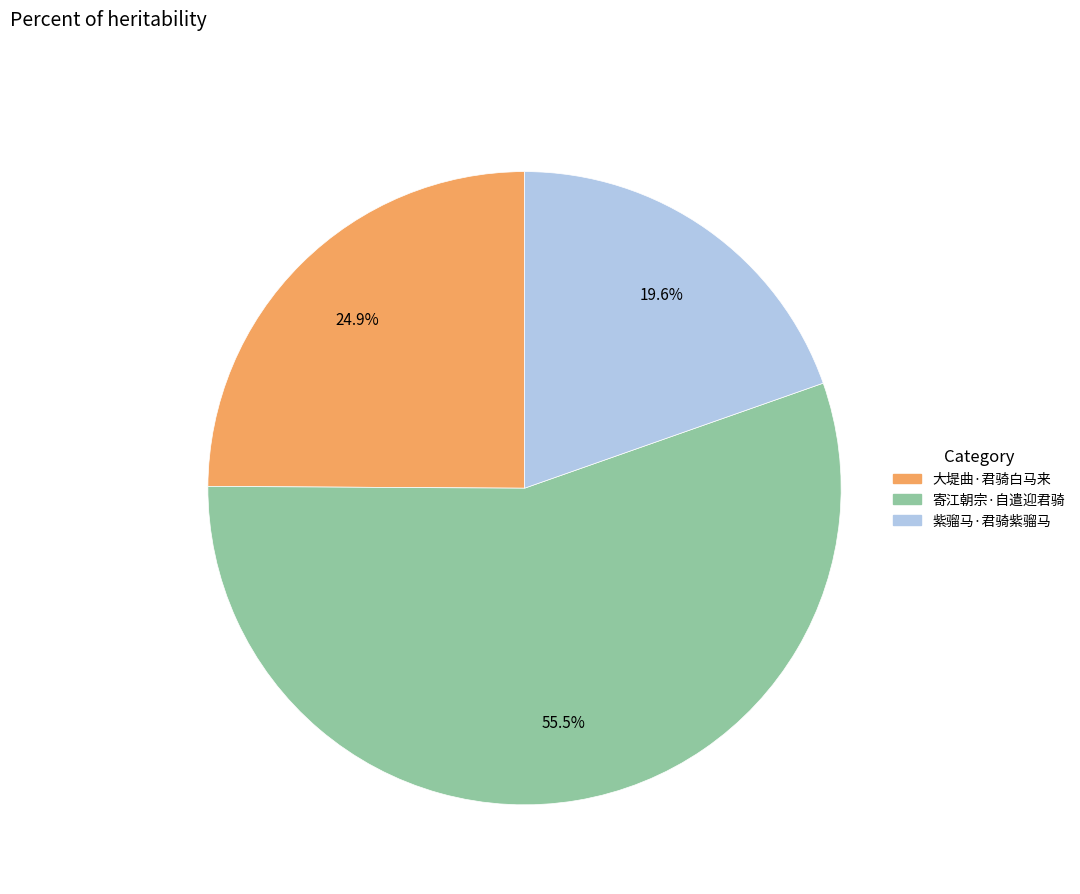

Rank the categories by value from highest to lowest.

寄江朝宗·自遣迎君骑, 大堤曲·君骑白马来, 紫骝马·君骑紫骝马